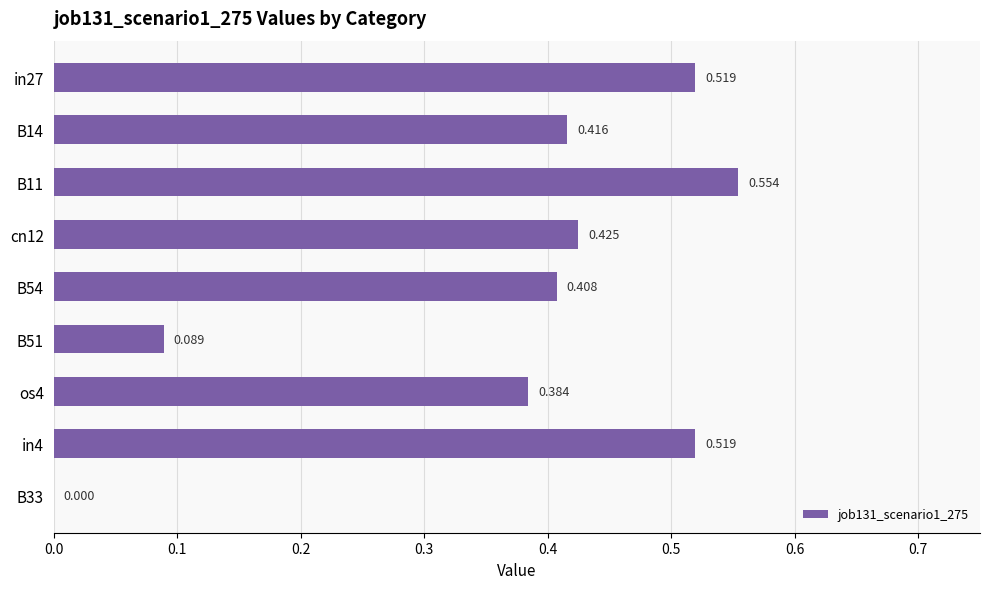

At which label is the value closest to 0?

B33